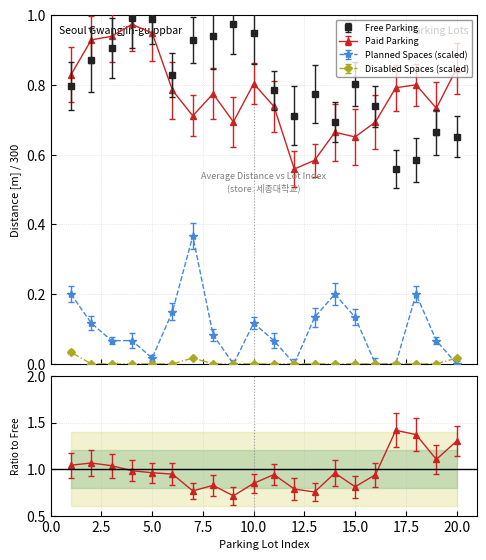

How many lines are shown in the chart?

4